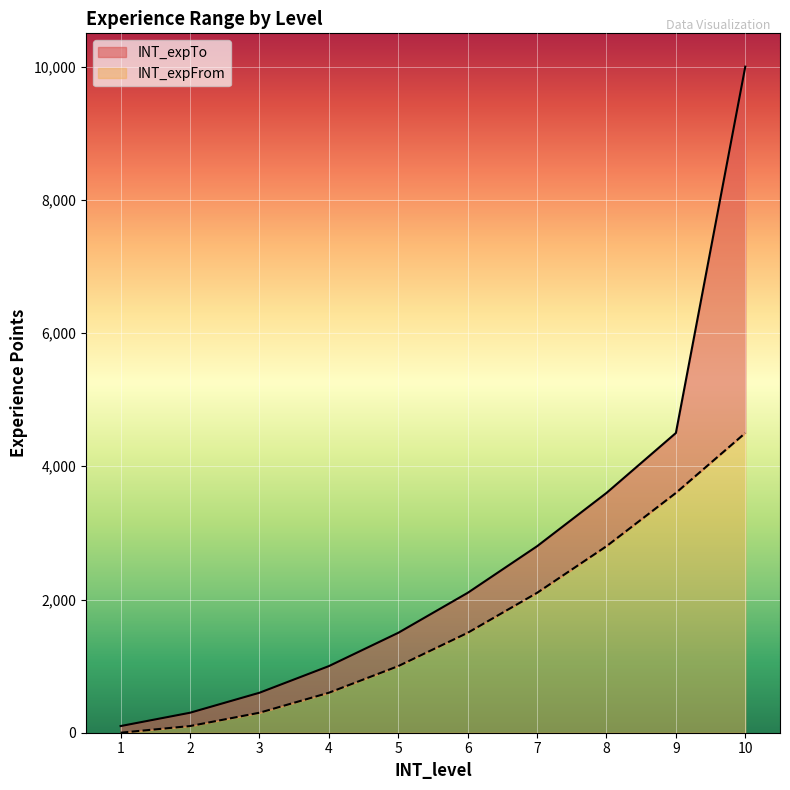

How many data points in INT_expFrom are above 1500?

4